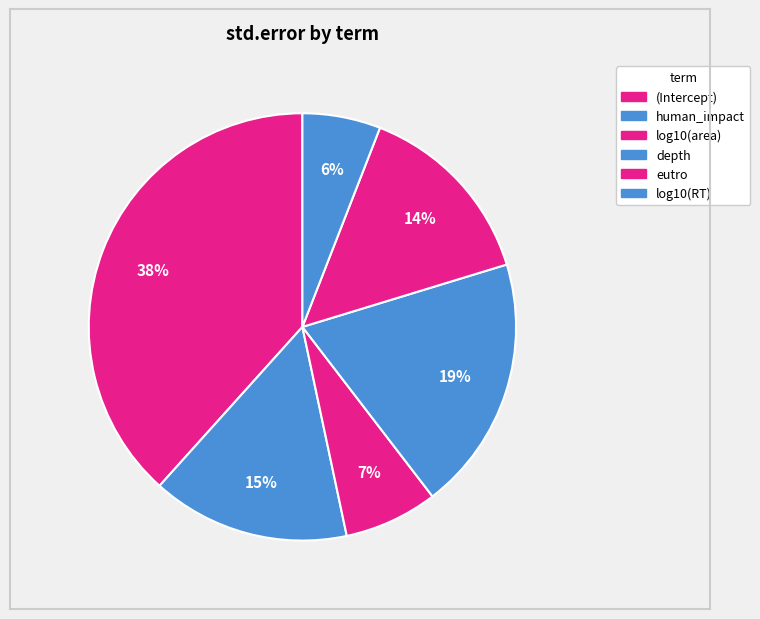

To the nearest percent, what percentage of the pie is log10(RT)?

6%